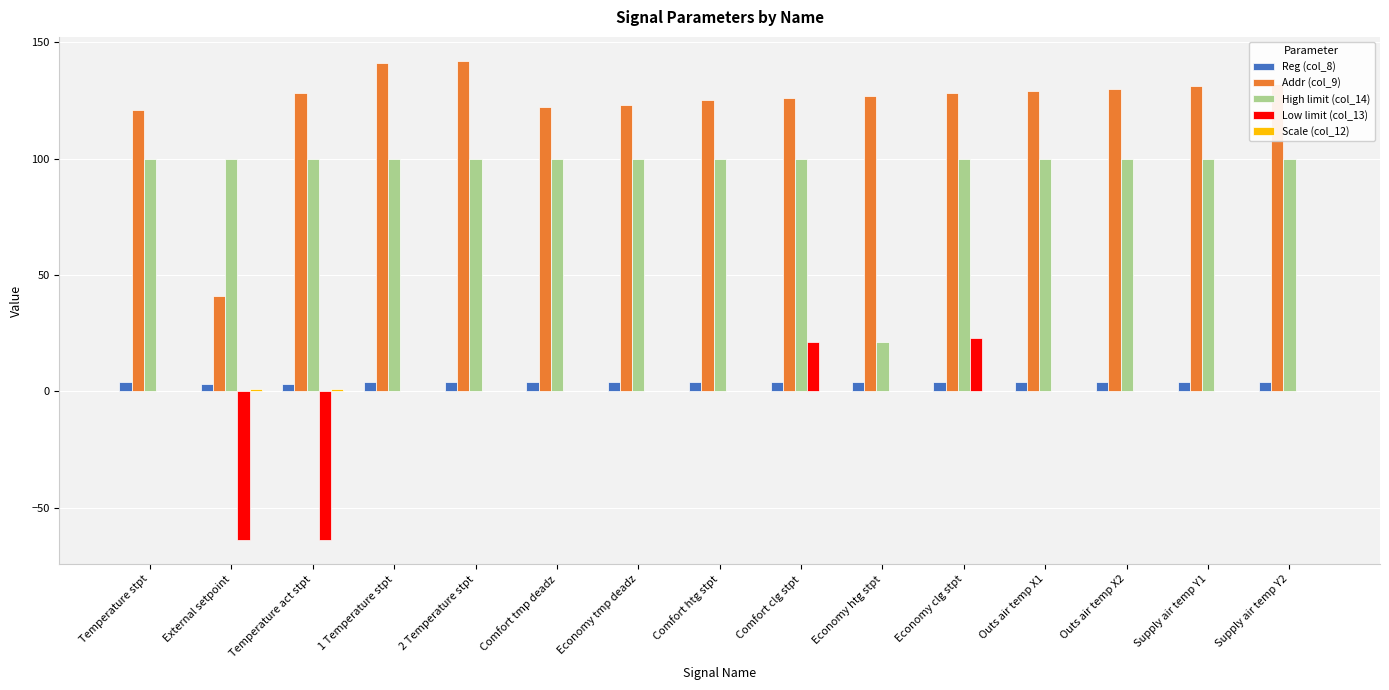

The value of Addr (col_9) at Supply air temp Y1 is 215. True or false?

False